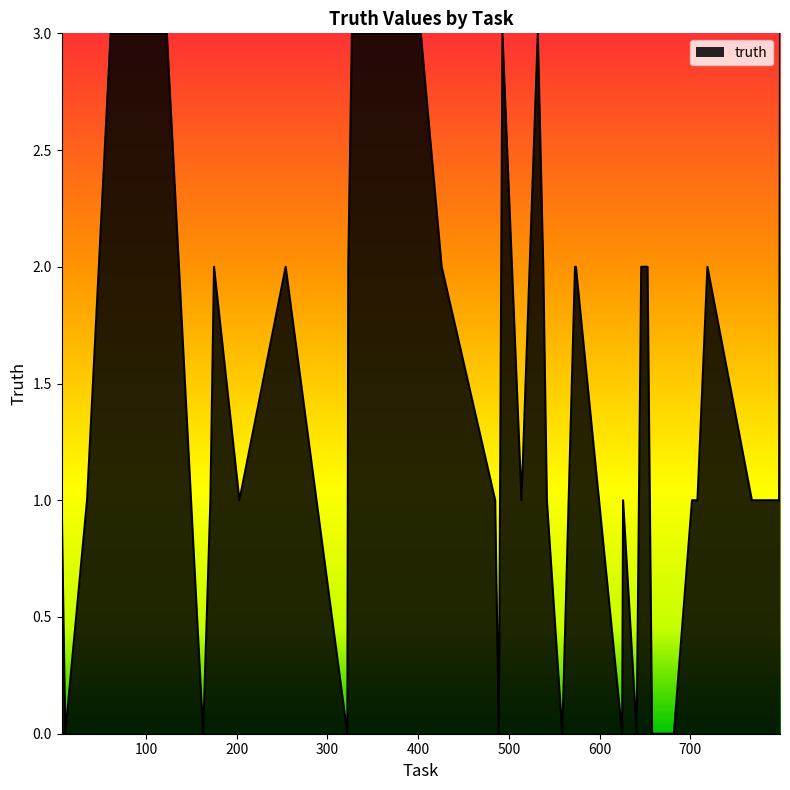

Does the chart have visible grid lines?

No